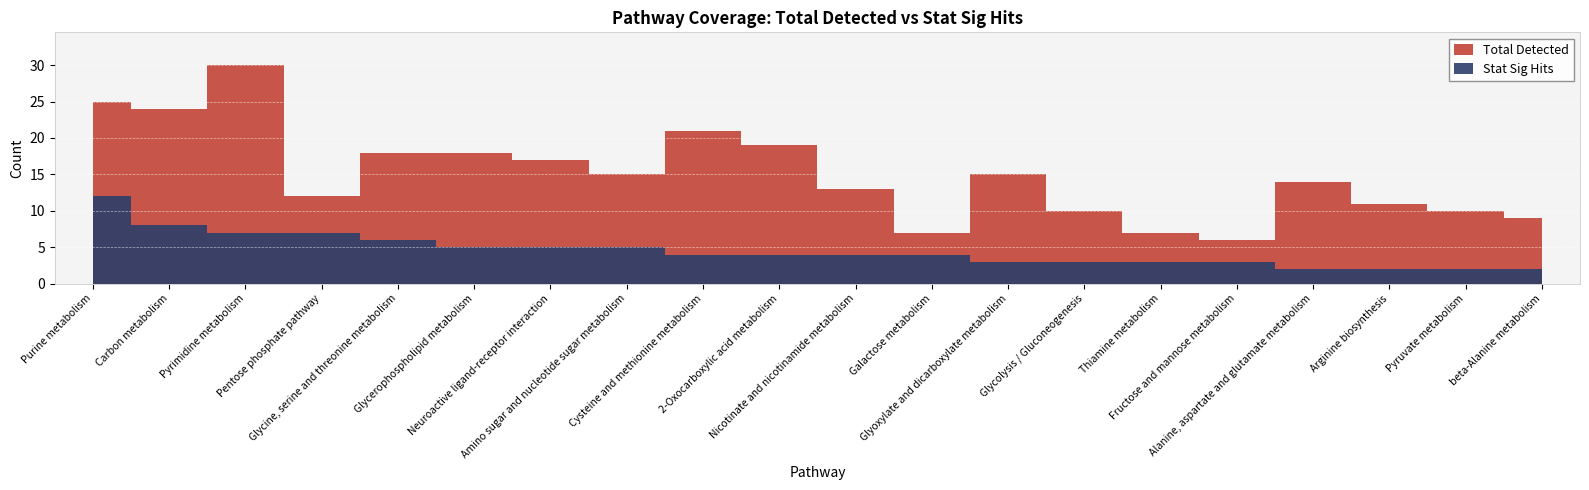

How many interior local valleys does the Total Detected series have?

5